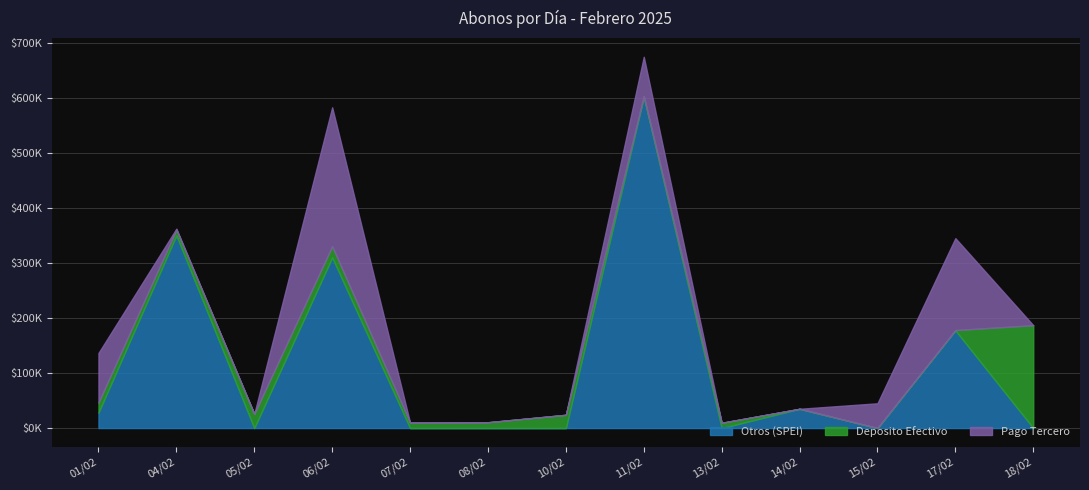

What is the label of the 12th point from the right?

04/02